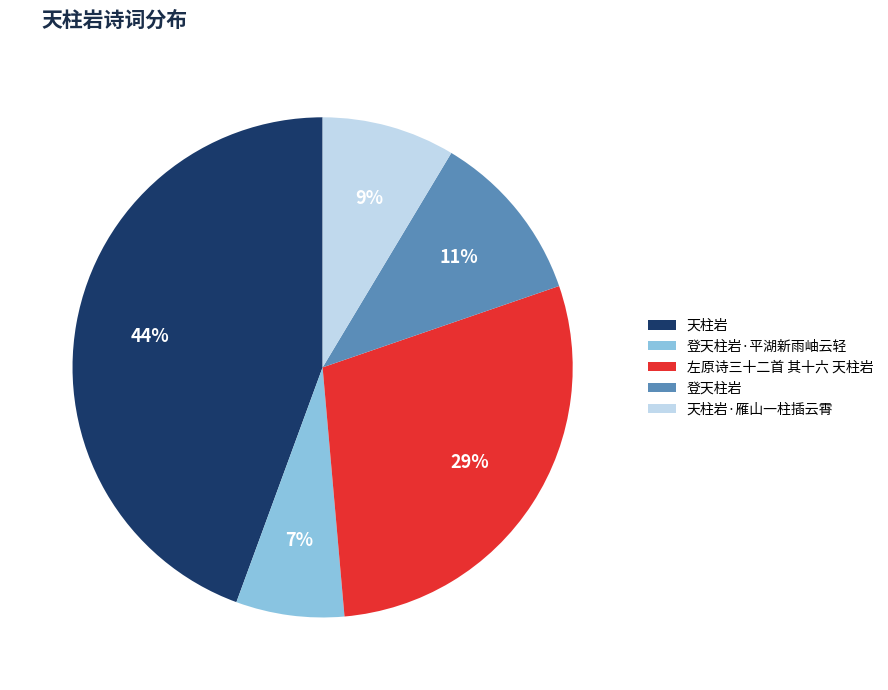

Is the sum of 天柱岩 and 登天柱岩 greater than half?

Yes